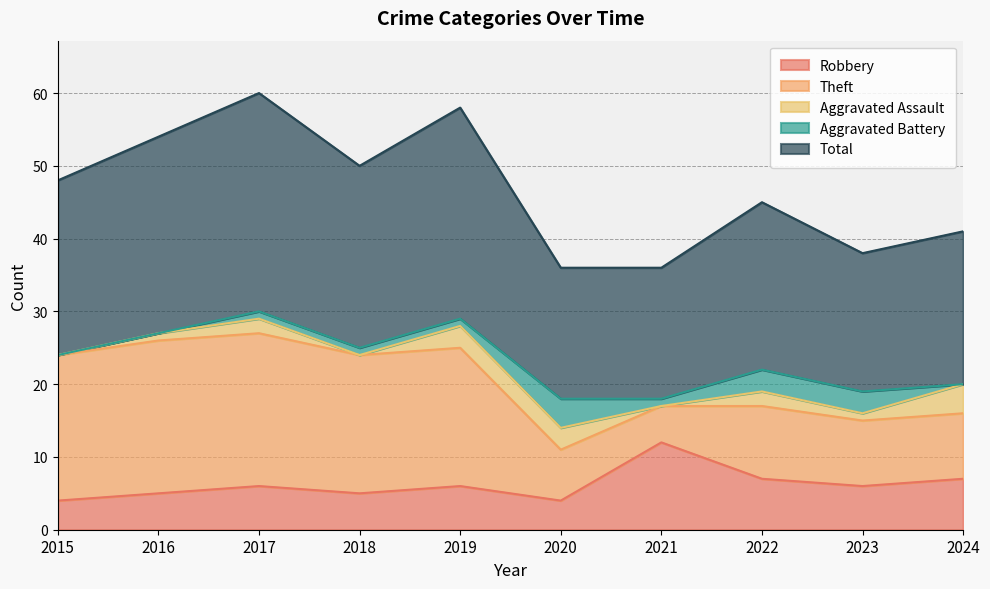

What is the sum of all Robbery values?

62